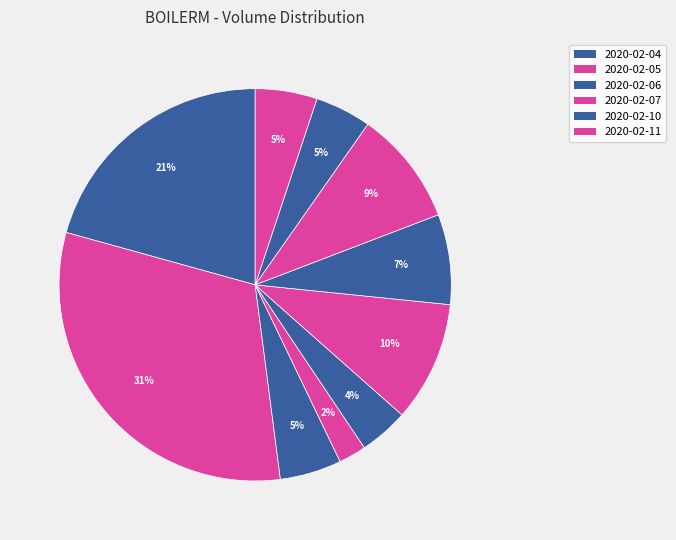

Count the number of slices in the pie.

10